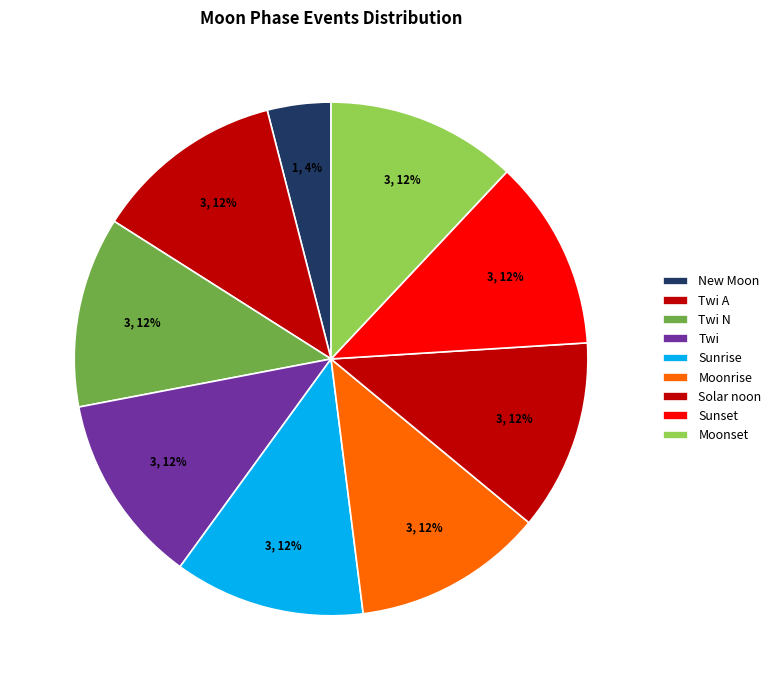

How many segments does this pie chart have?

9